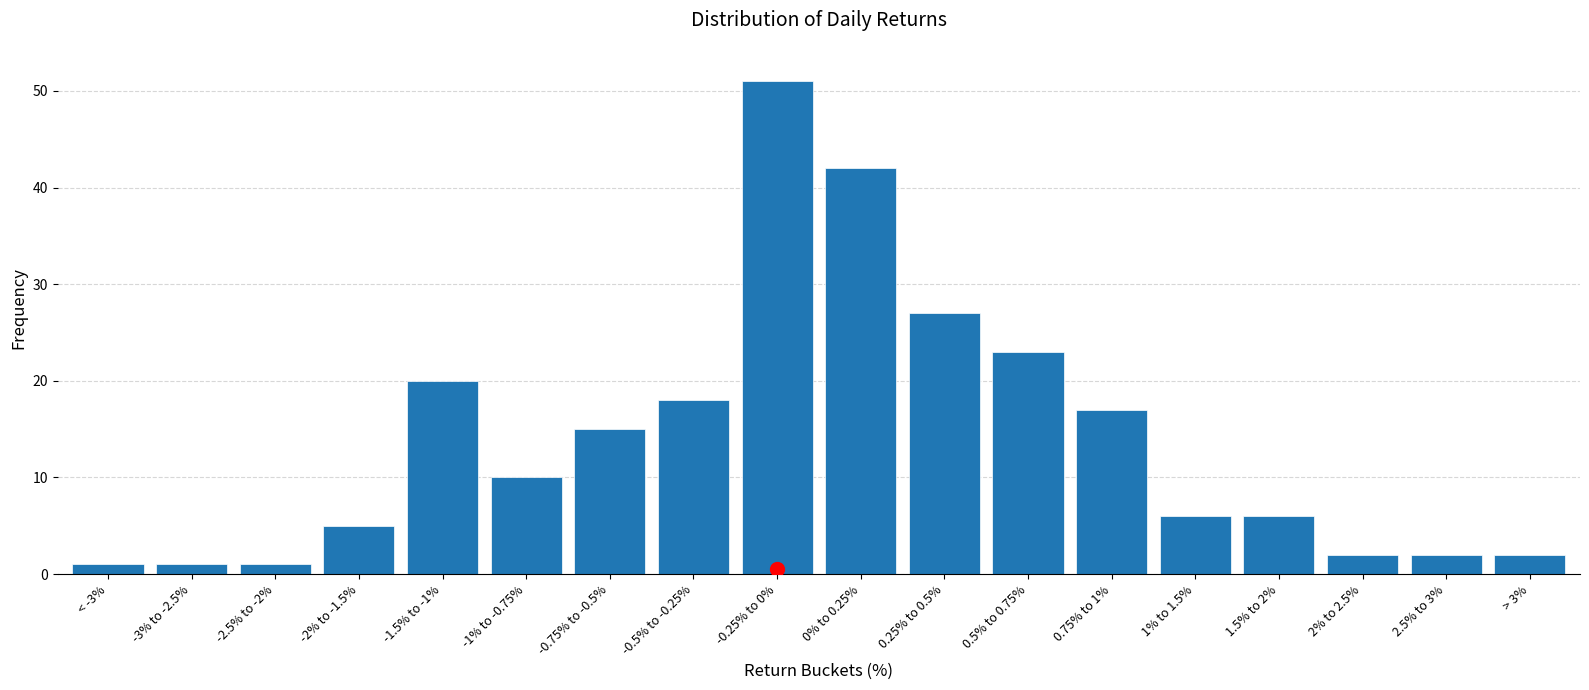

Reading left to right, what are all the values shown in this chart?

< -3%=1	-3% to -2.5%=1	-2.5% to -2%=1	-2% to -1.5%=5	-1.5% to -1%=20	-1% to -0.75%=10	-0.75% to -0.5%=15	-0.5% to -0.25%=18	-0.25% to 0%=51	0% to 0.25%=42	0.25% to 0.5%=27	0.5% to 0.75%=23	0.75% to 1%=17	1% to 1.5%=6	1.5% to 2%=6	2% to 2.5%=2	2.5% to 3%=2	> 3%=2